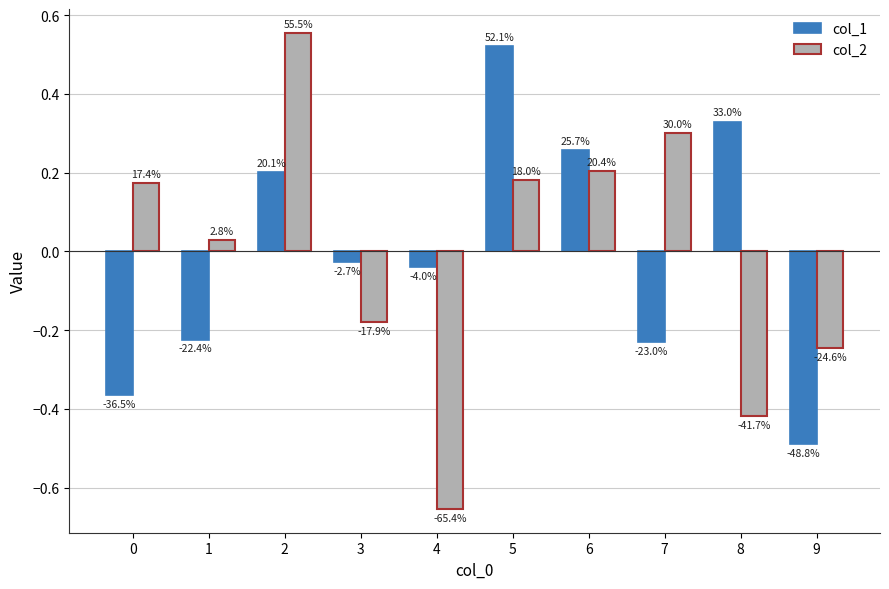

What are all the series names shown in the legend?

col_1, col_2